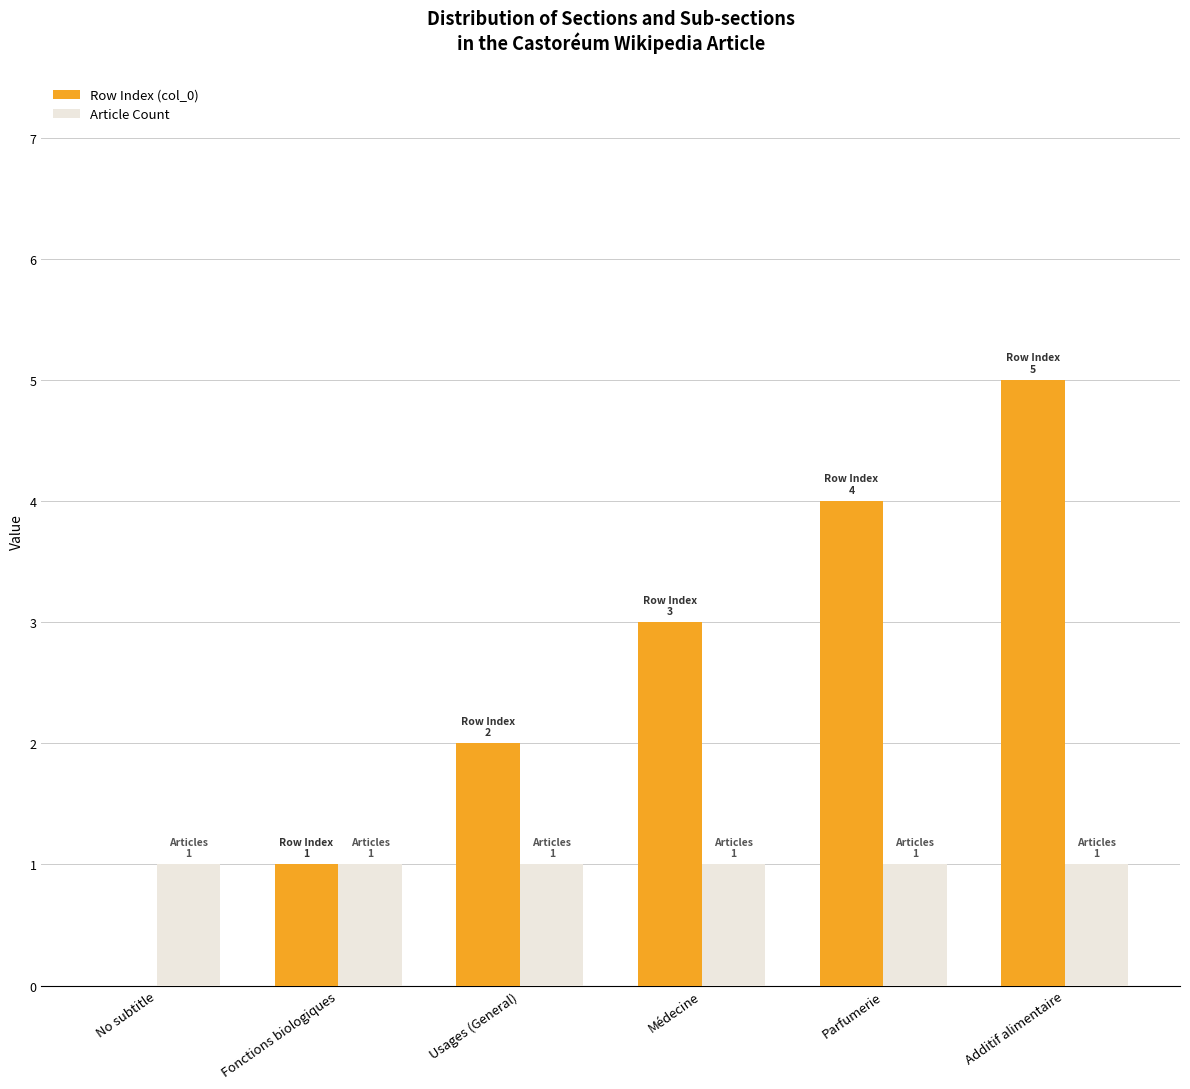

What is the sum of the Article Count values at Fonctions biologiques and No subtitle?

2